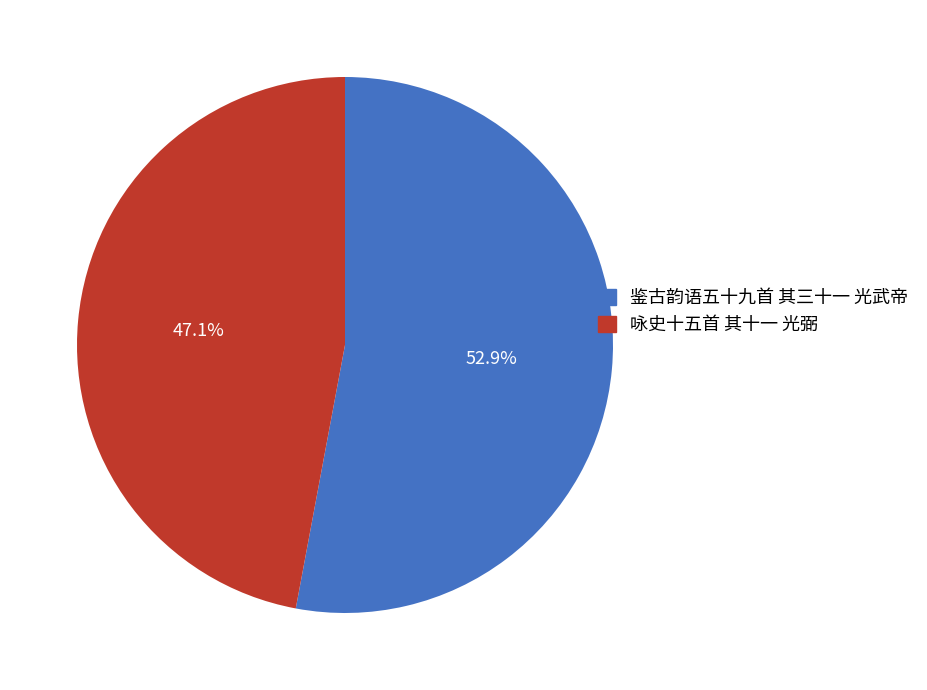

Approximately how many times larger is the value at 鉴古韵语五十九首 其三十一 光武帝 compared to 咏史十五首 其十一 光弼?

1.1